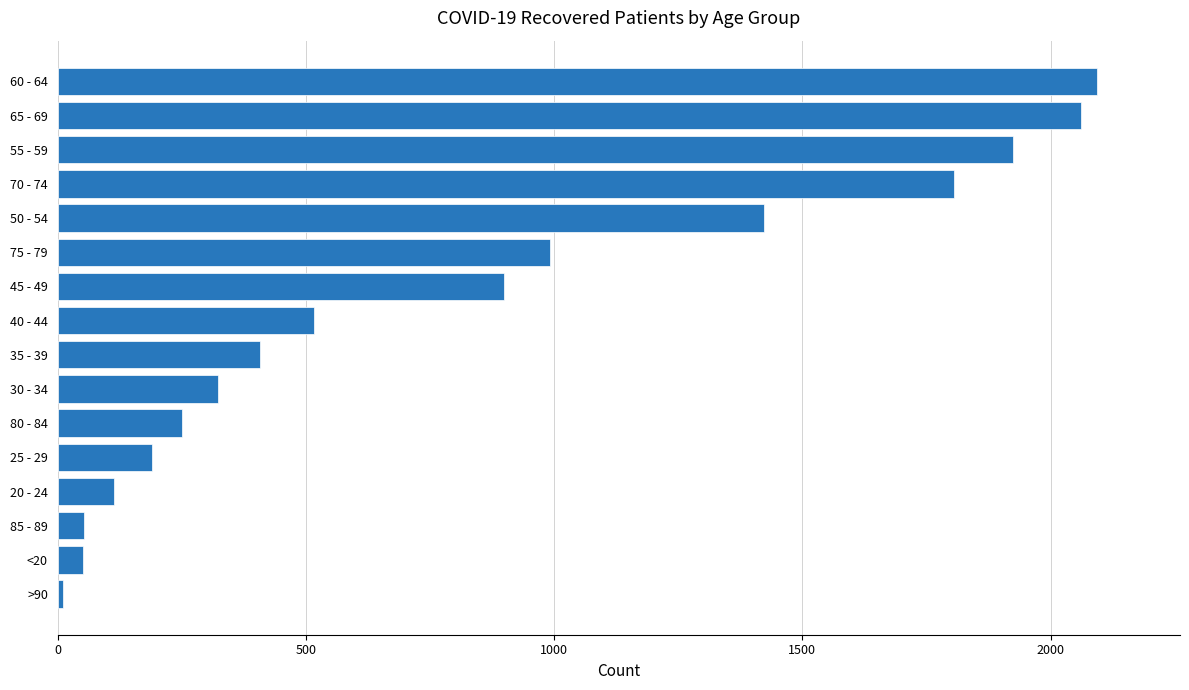

At which label is the value closest to 1051?

75 - 79